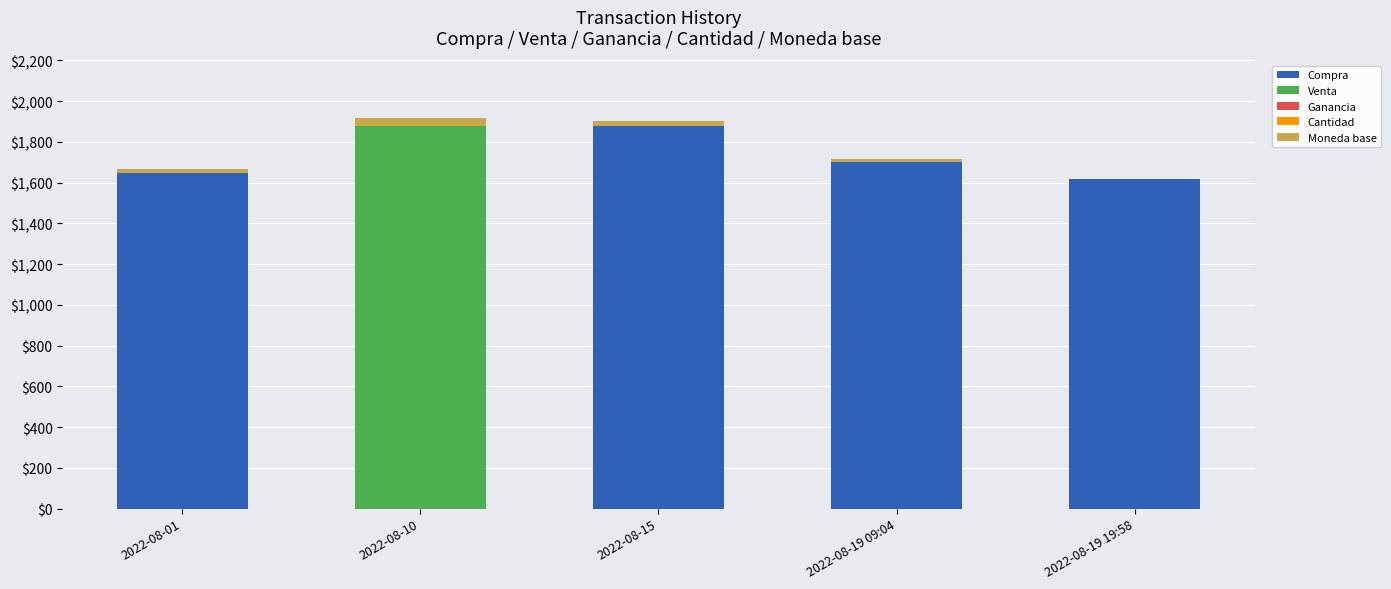

Which category has the highest value in the Compra series?

2022-08-15